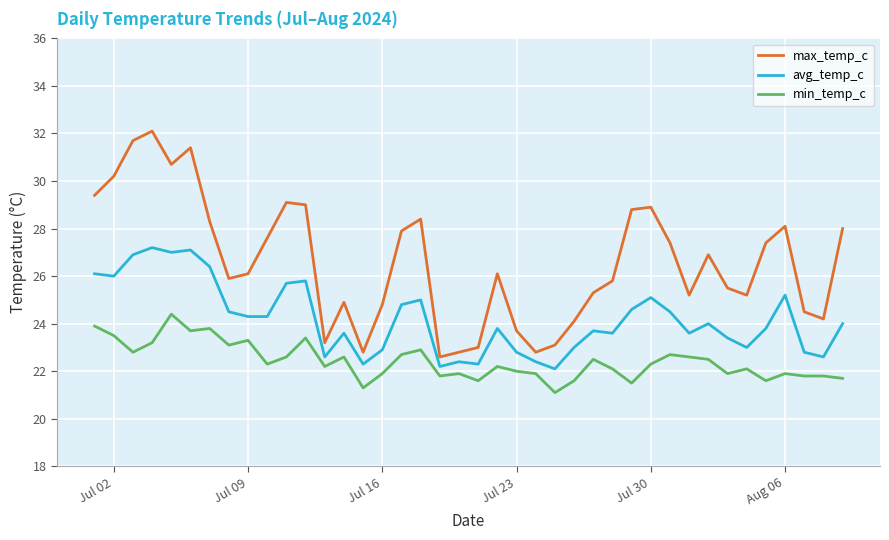

What is the maximum value for max_temp_c?

32.1